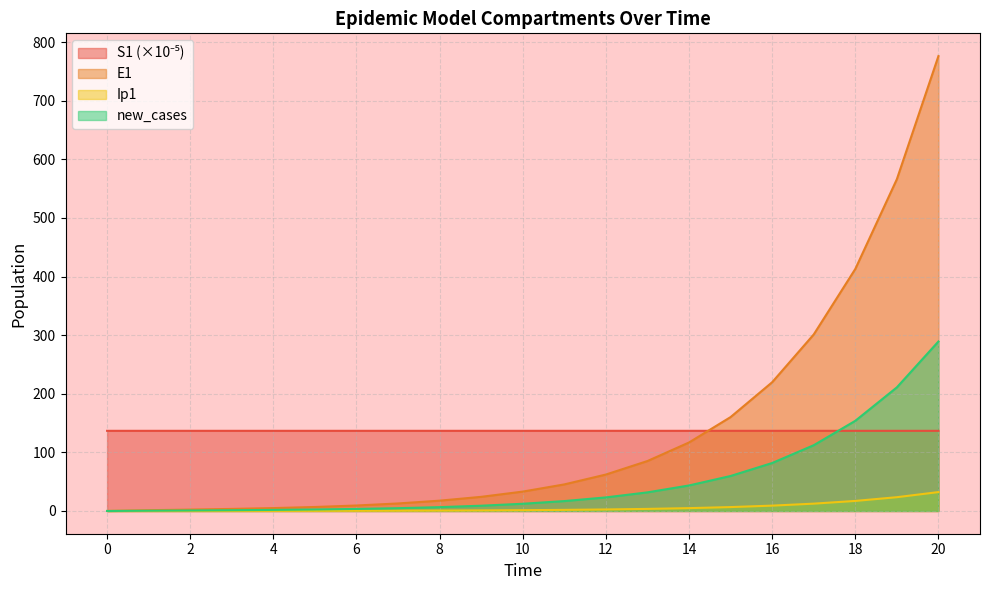

True or false: new_cases and E1 cross at least once.

False